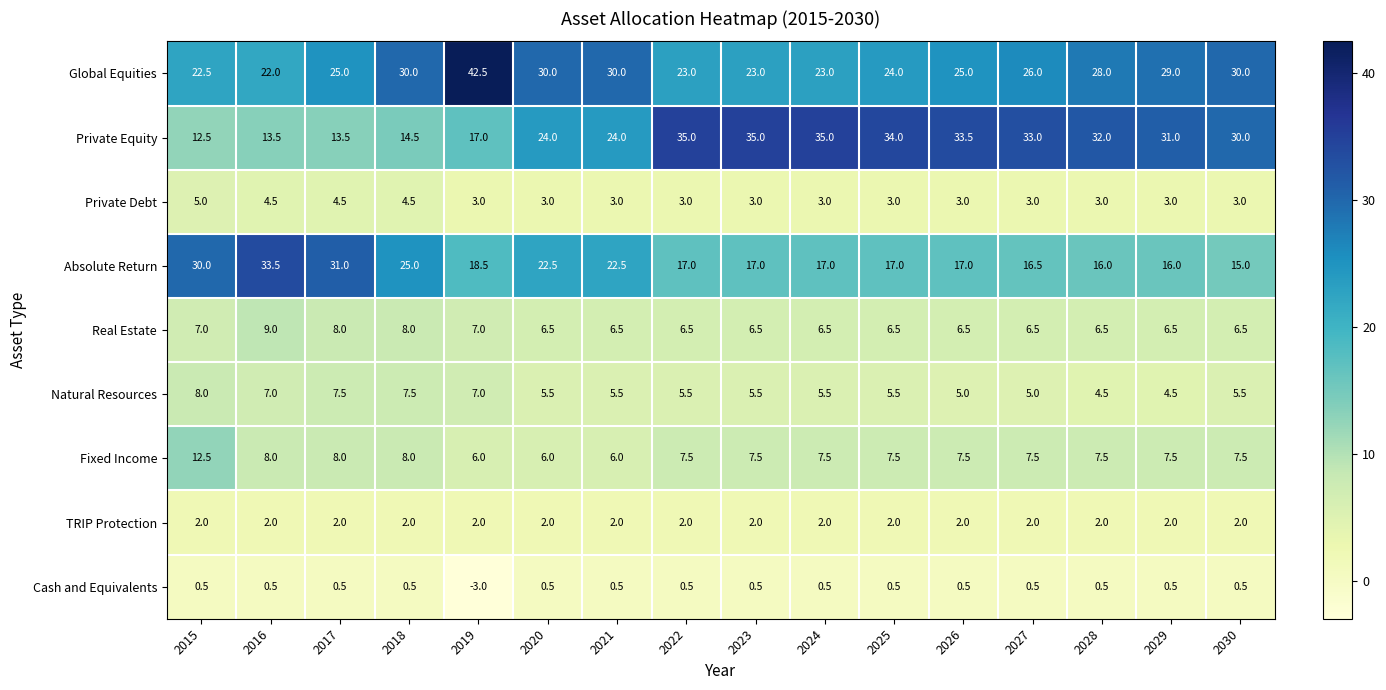

At 2025, list the series in order from largest to smallest.

Private Equity, Global Equities, Absolute Return, Fixed Income, Real Estate, Natural Resources, Private Debt, TRIP Protection, Cash and Equivalents